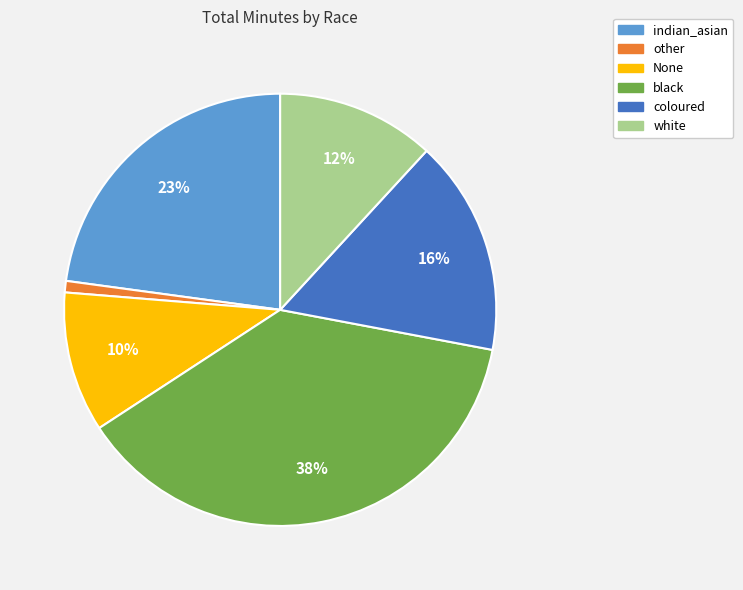

Do white and other together represent more than half of the pie?

No